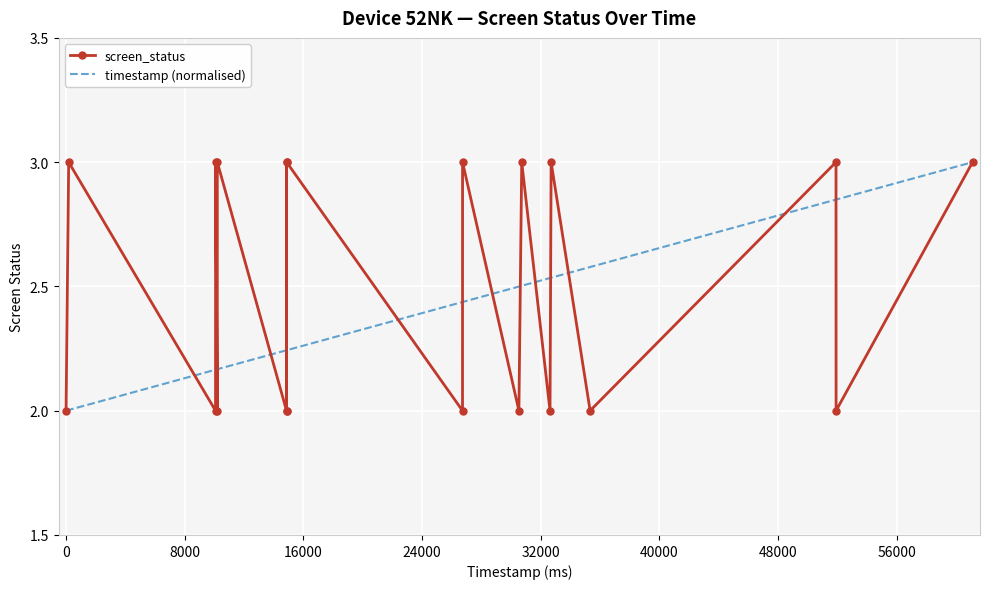

What is the smallest value displayed?

2.0